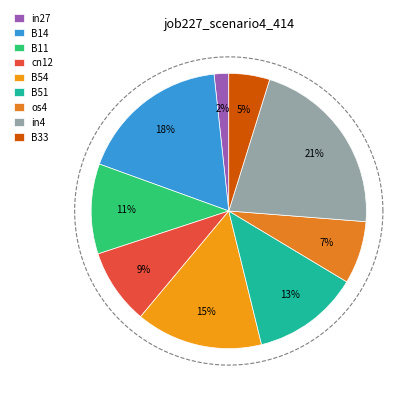

Rank the categories by value from highest to lowest.

in4, B14, B54, B51, B11, cn12, os4, B33, in27